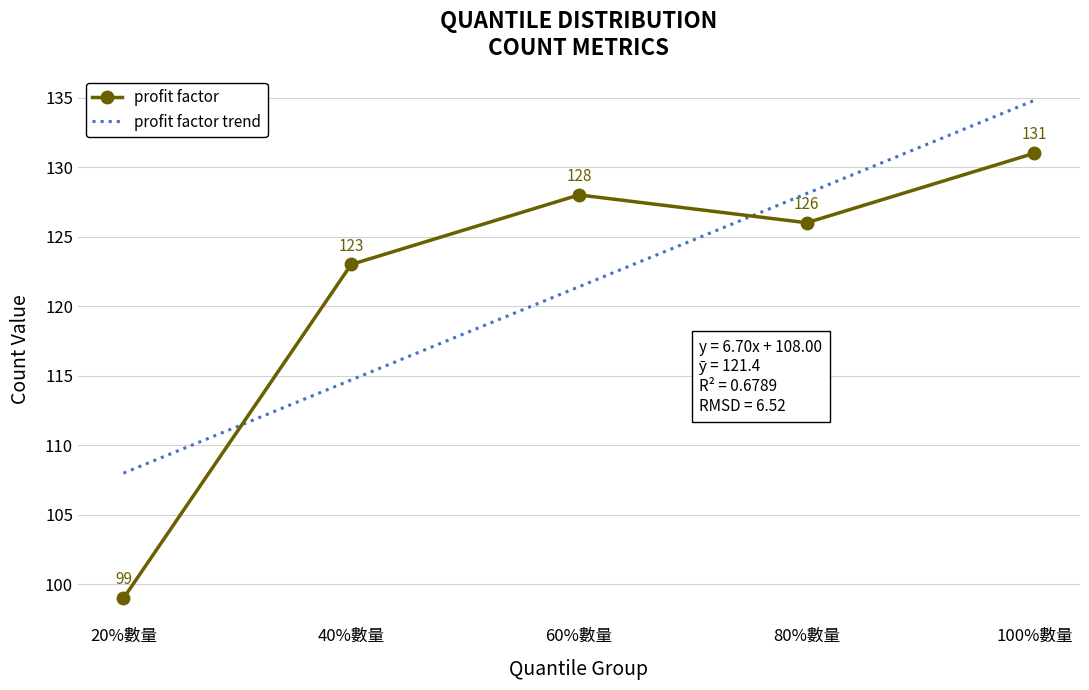

Approximately how many times larger is the value at 20%數量 compared to 60%數量?

0.8